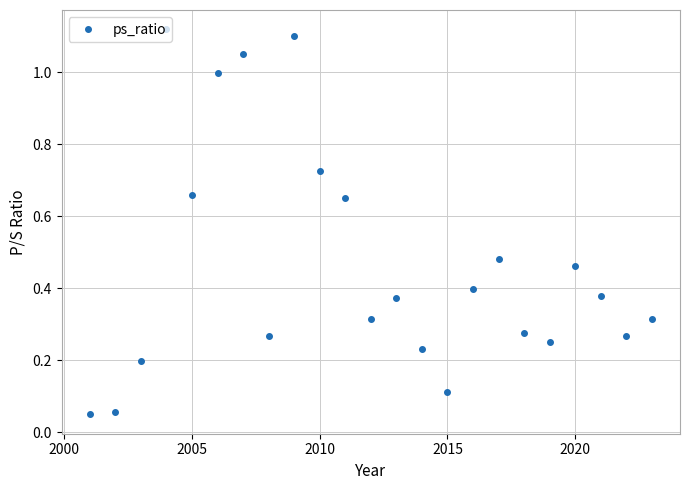

True or false: the data has more than 1 interior local peaks.

True